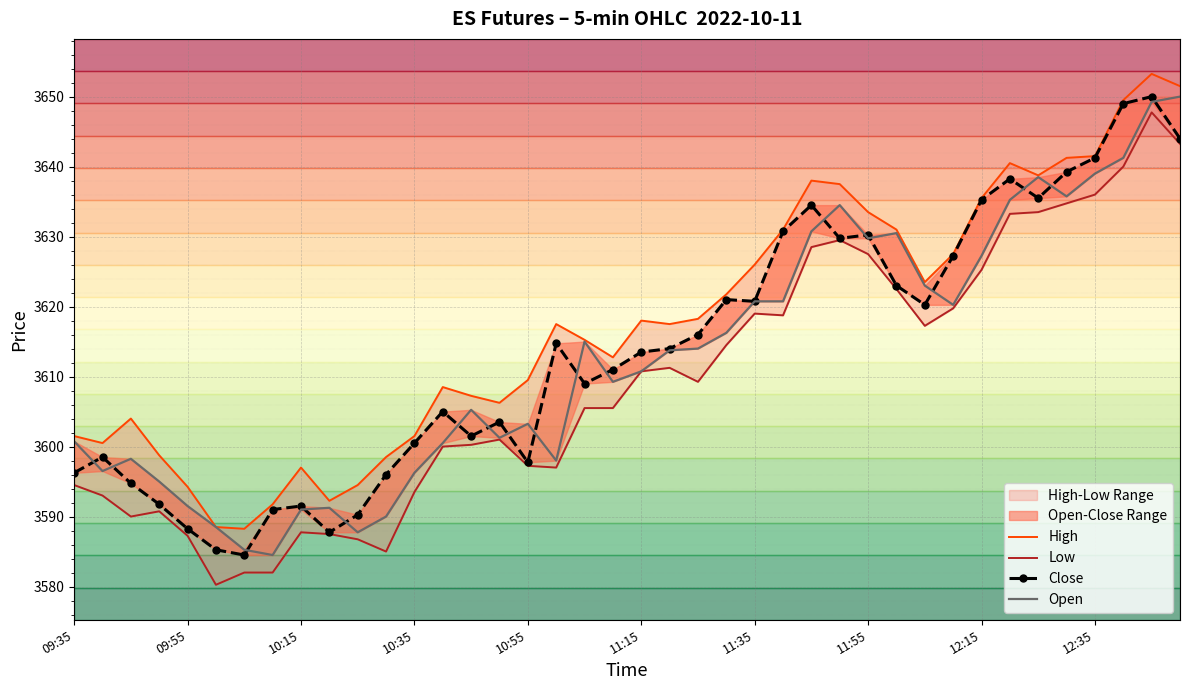

What is the difference between the second highest and second lowest values in the High series?

63.0